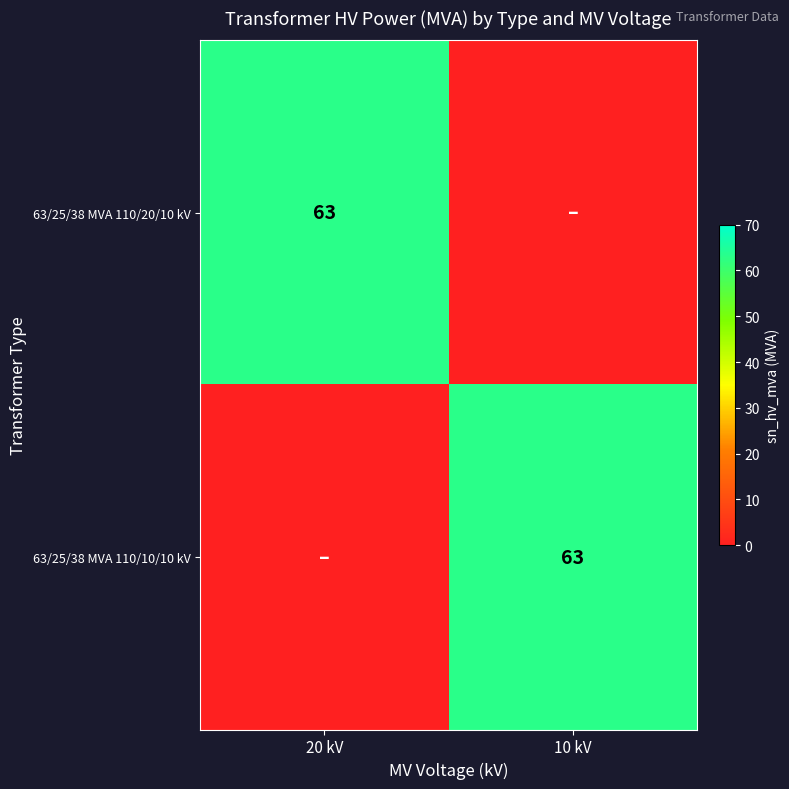

True or false: 63/25/38 MVA 110/20/10 kV has a value of 25 at 20 kV.

False